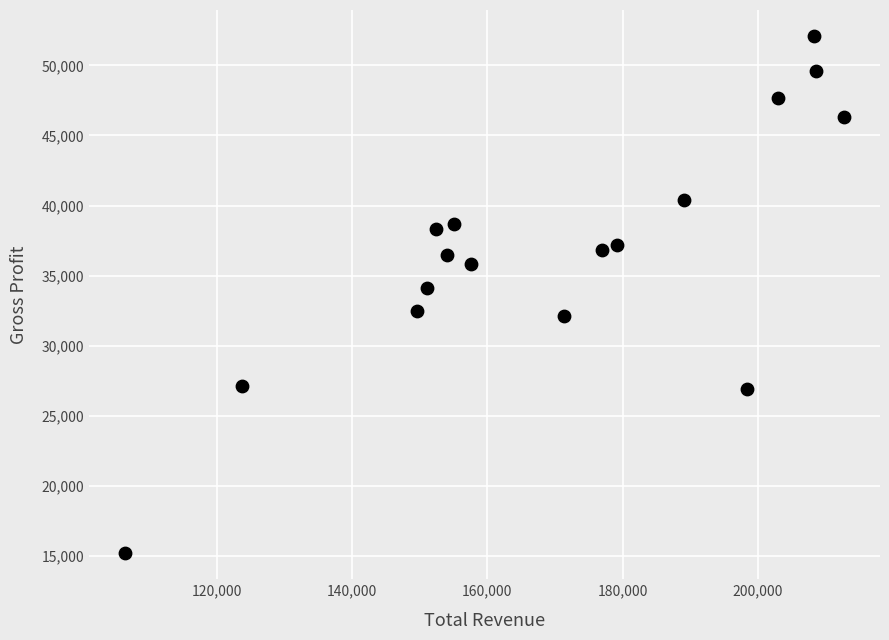

What is the range of X values (max minus min)?

106200